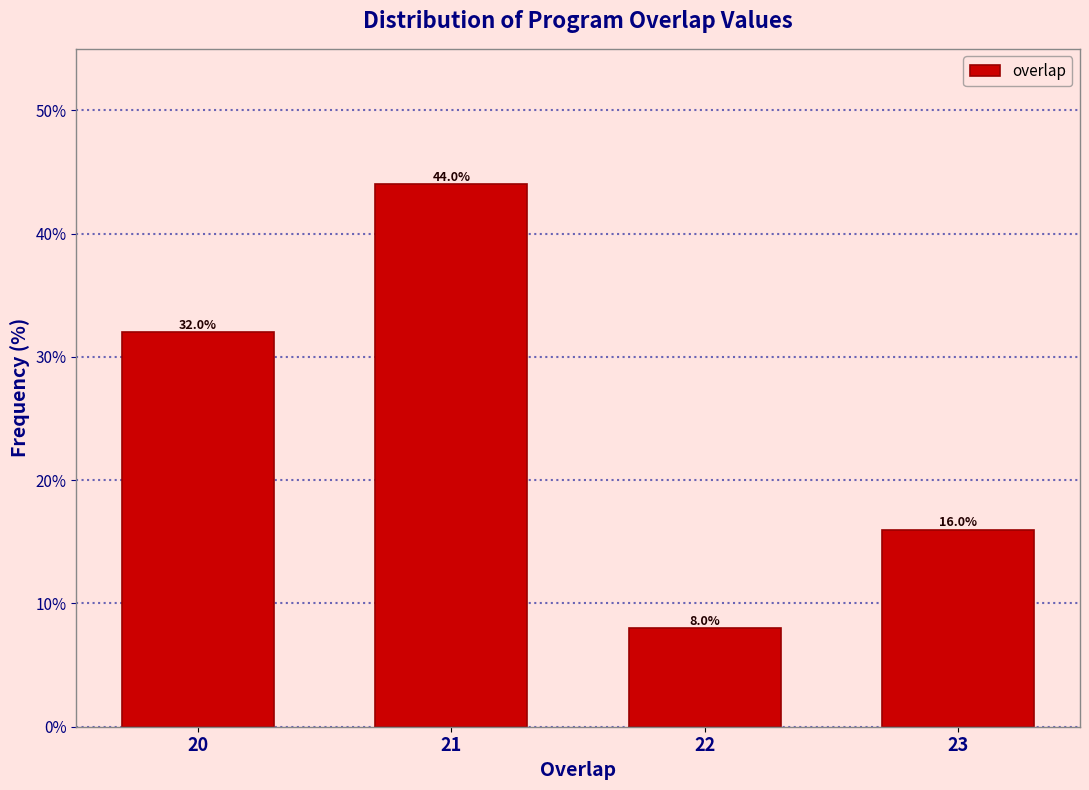

Reading left to right, list all the values displayed in this chart.

20=32	21=44	22=8	23=16